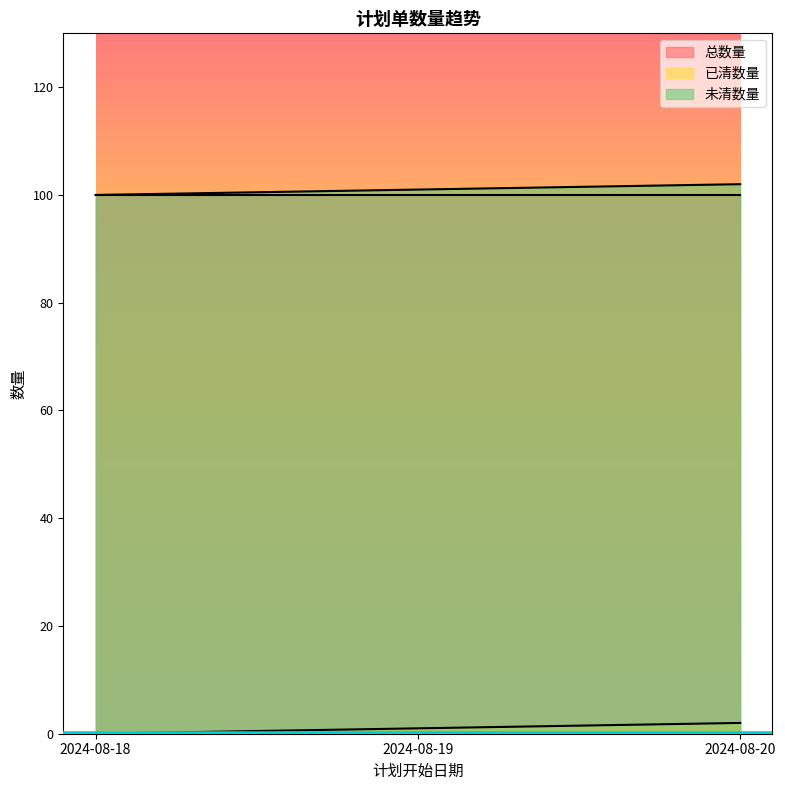

What are all the series names shown in the legend?

总数量, 已清数量, 未清数量